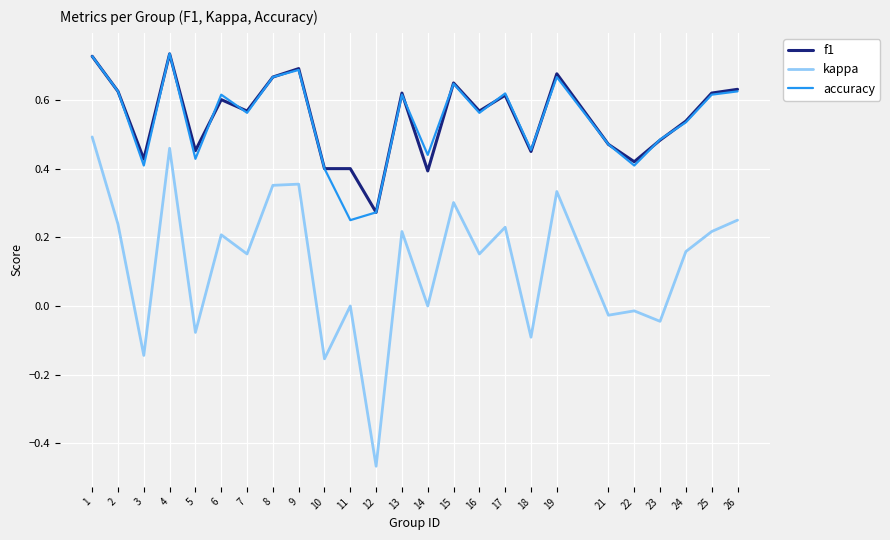

True or false: kappa and f1 cross at least once.

False